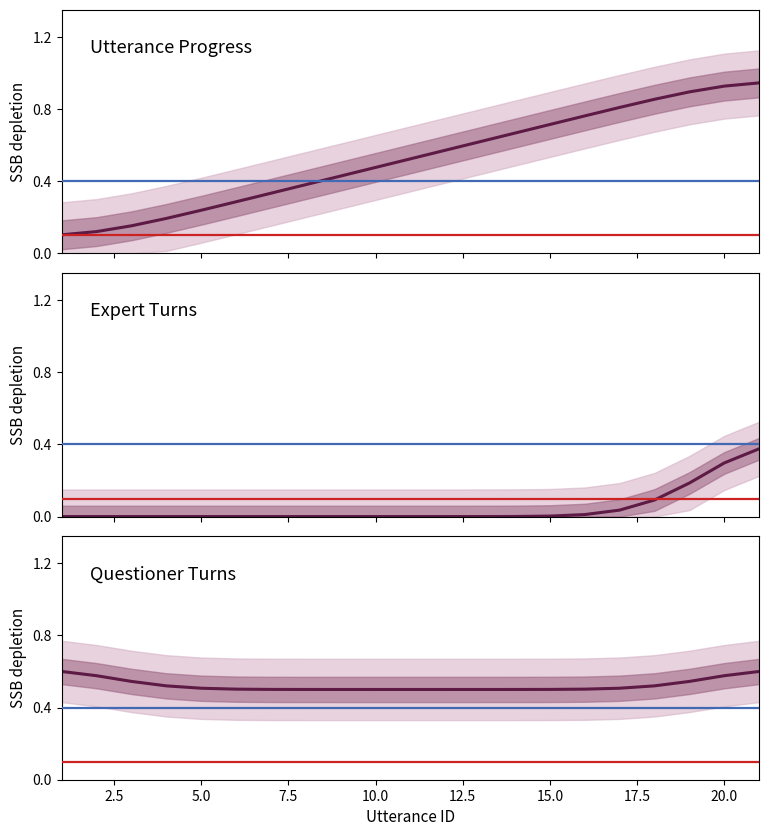

Is this an area chart (filled region under the line)?

No